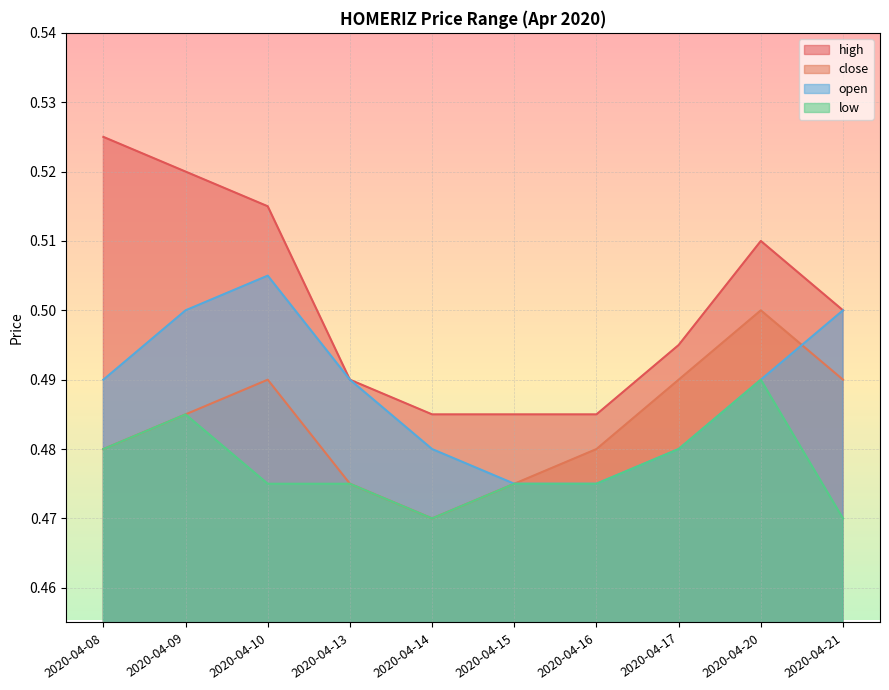

What is the highest value of the close series?

0.5